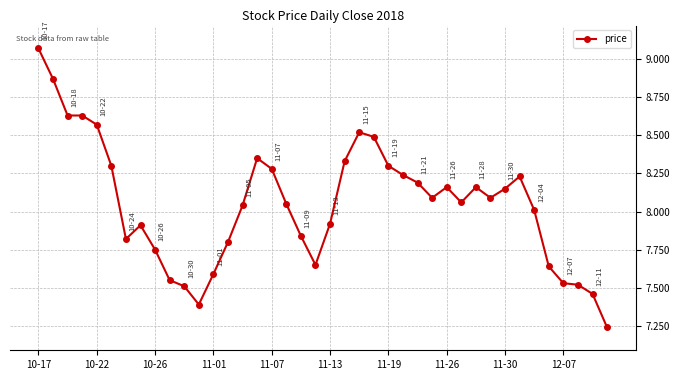

How many series are shown in this chart?

1